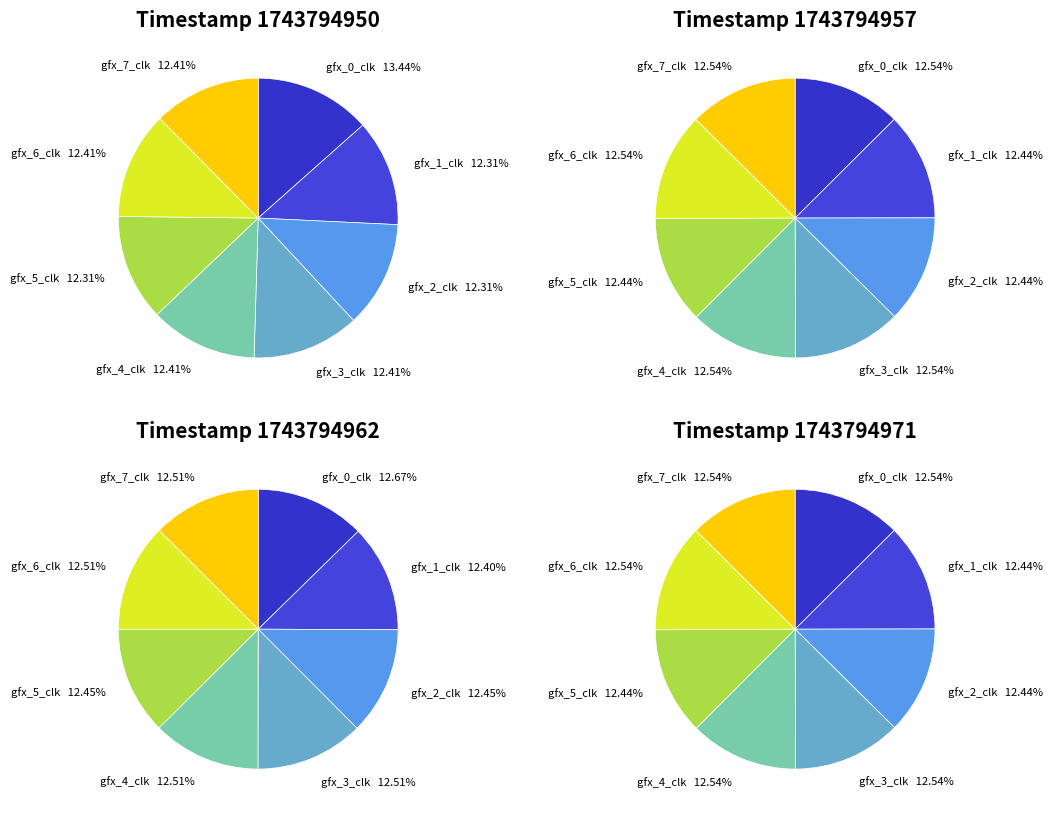

What percentage is the gfx_6_clk slice, to the nearest percent?

12%